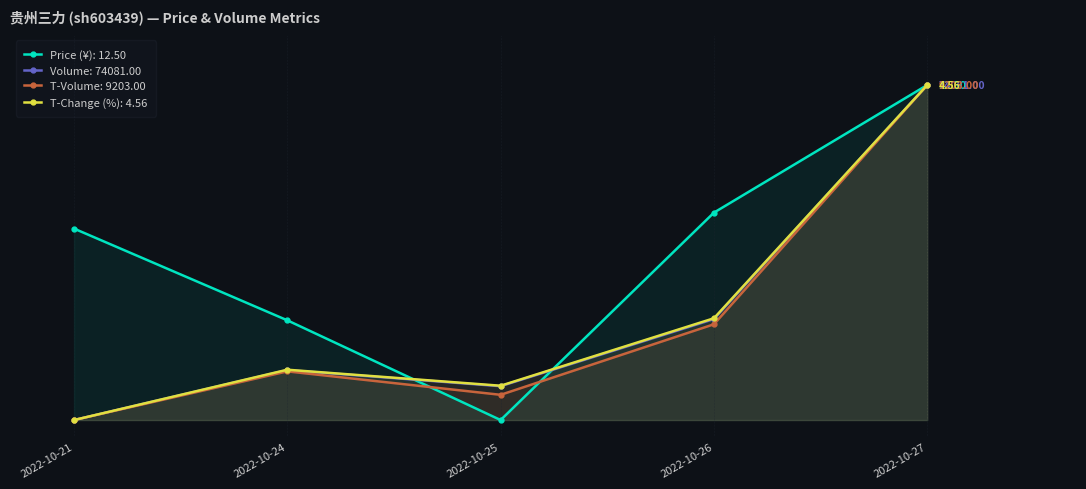

In t_volume, how many points are lower than both neighbors (excluding endpoints)?

1